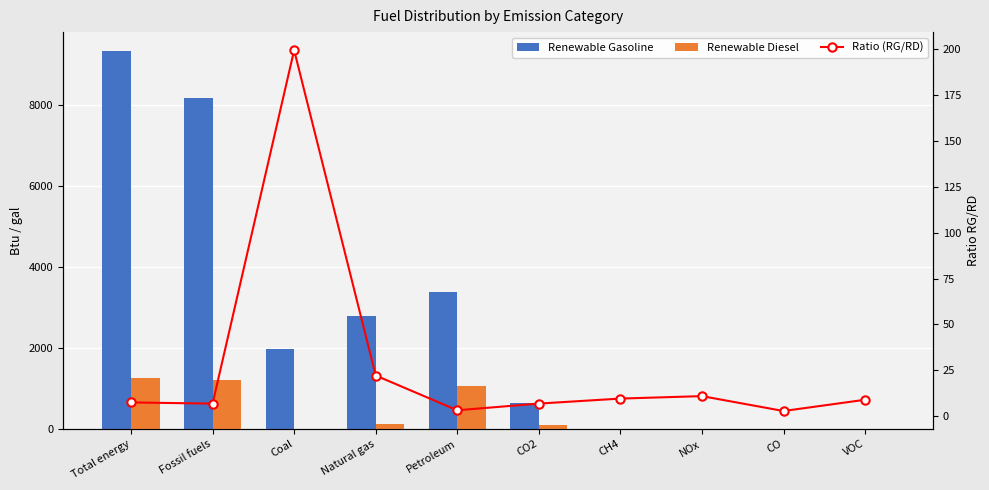

Does the chart contain stacked bars?

No